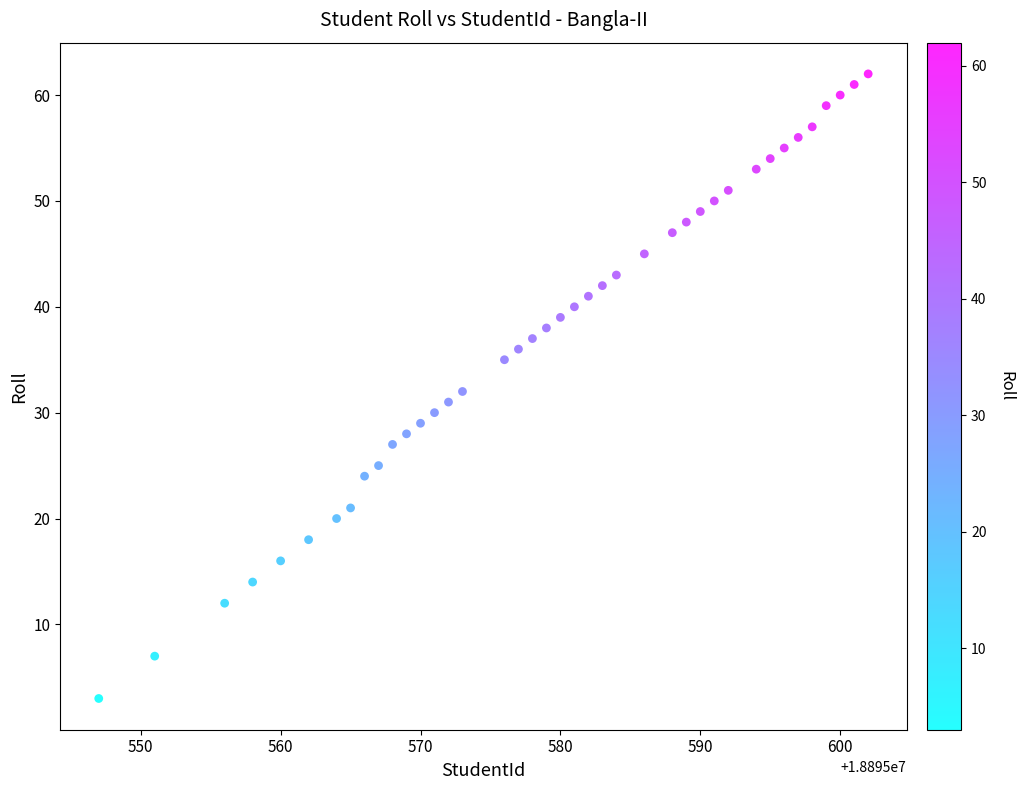

What is the range of X values (max minus min)?

55